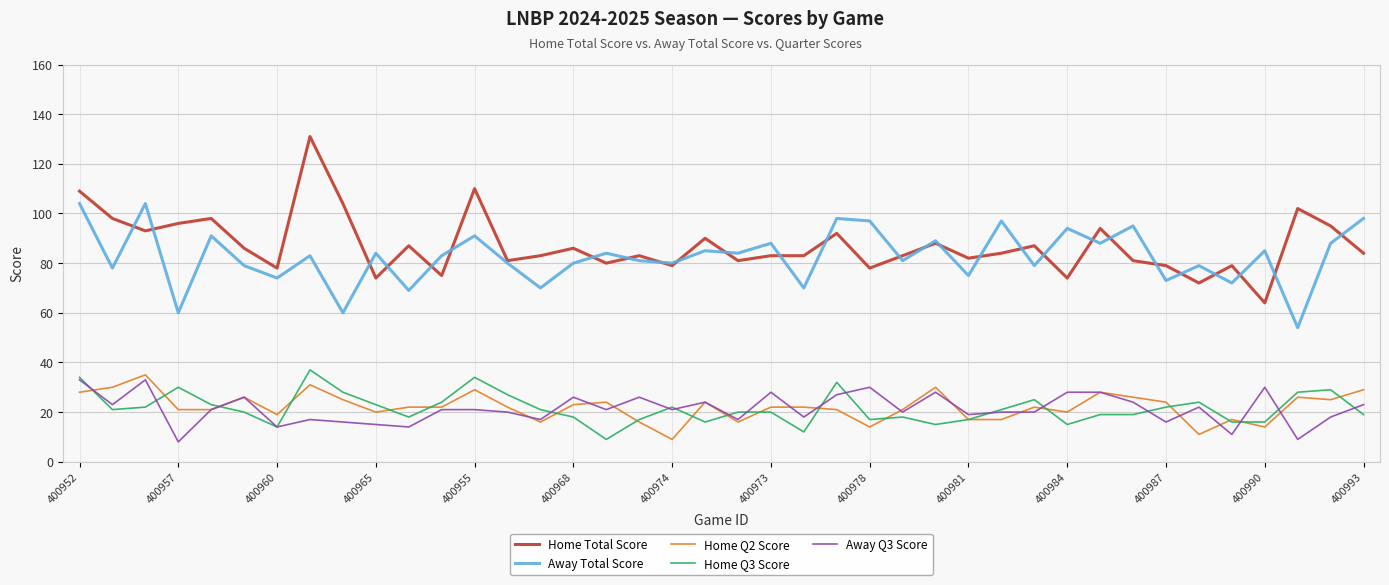

What is the difference between the second highest and minimum values in the Away Total Score series?

50